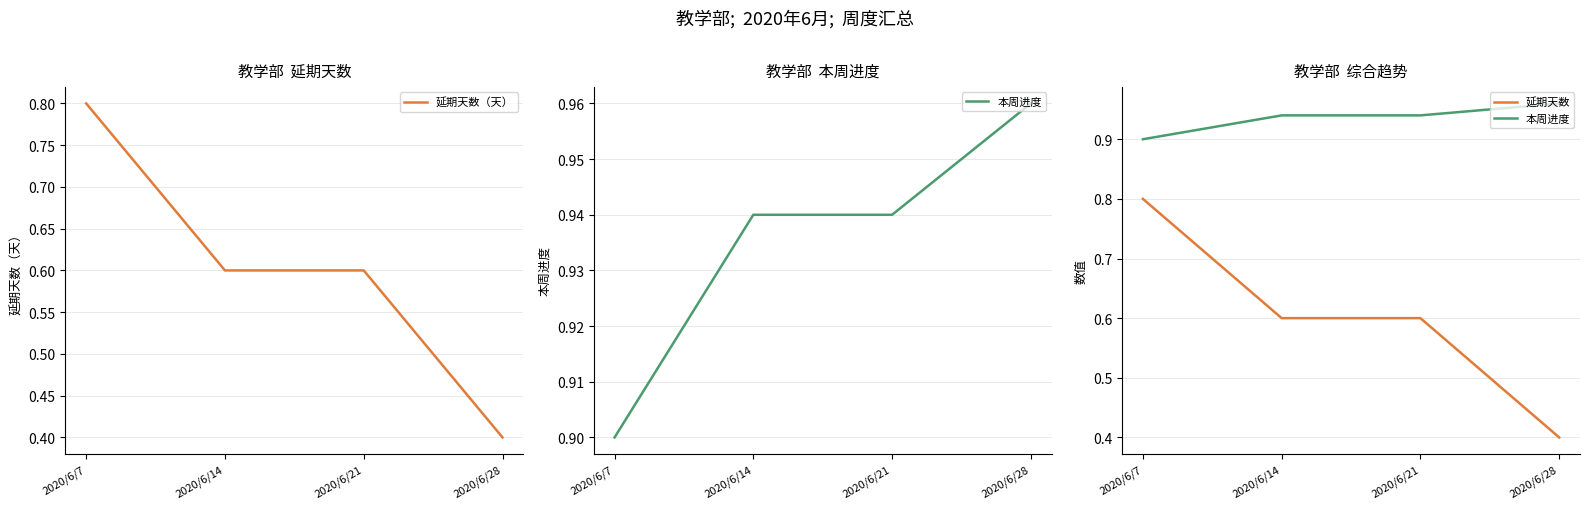

What are all the series names shown in the legend?

延期天数（天）, 本周进度, 延期天数